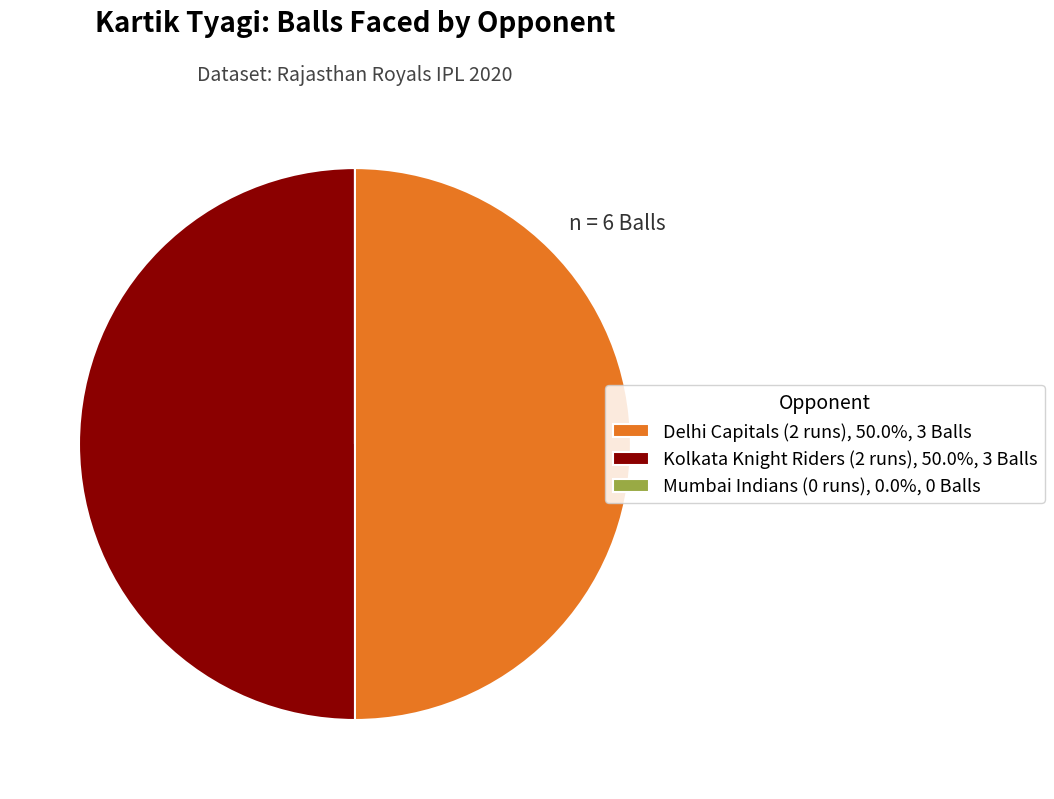

What percentage is the Delhi Capitals (2 runs) slice, to the nearest percent?

50%